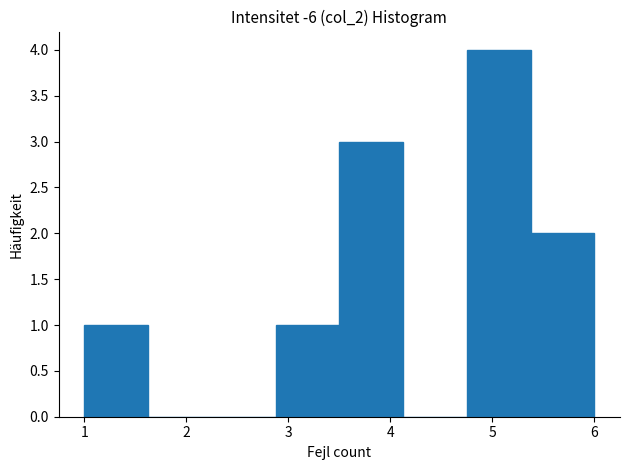

What is the height of the bar covering 3.5 to 4.1 on the x-axis? Neither the bar edges nor the heights are printed on the chart, so give them approximately, as read against the axes.

3